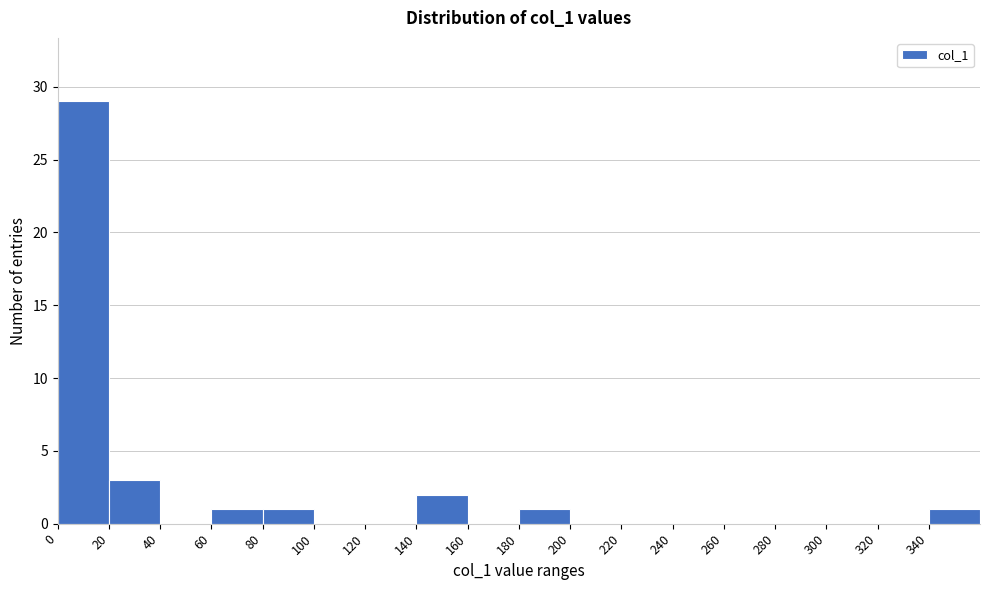

How tall is the bar that spans 340 to 360 on the x-axis? The values are not printed on the chart, so give them approximately, as read against the axis.

1